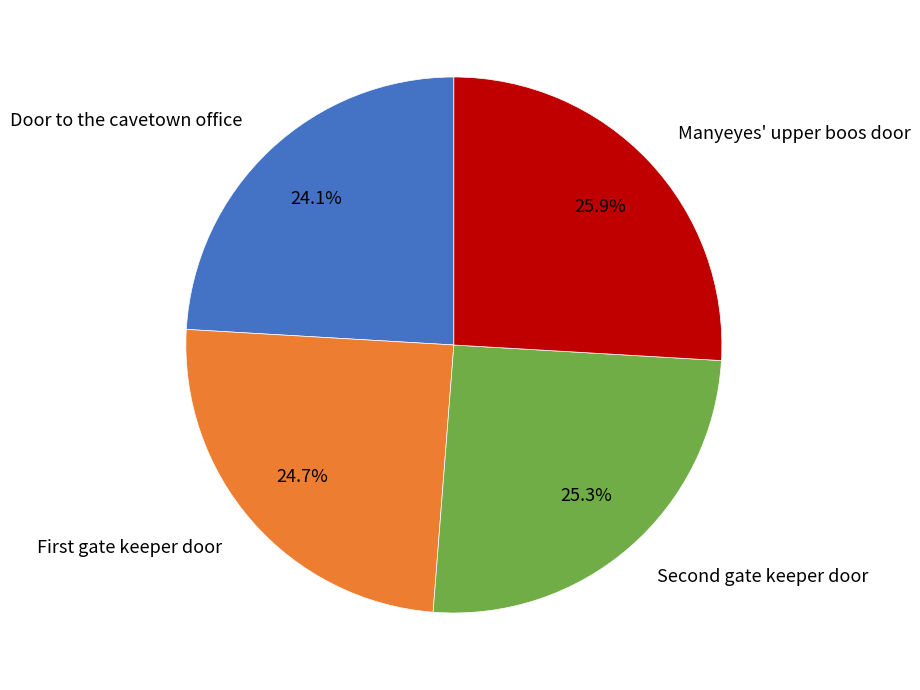

The Manyeyes' upper boos door slice represents 34% of the pie. True or false?

False